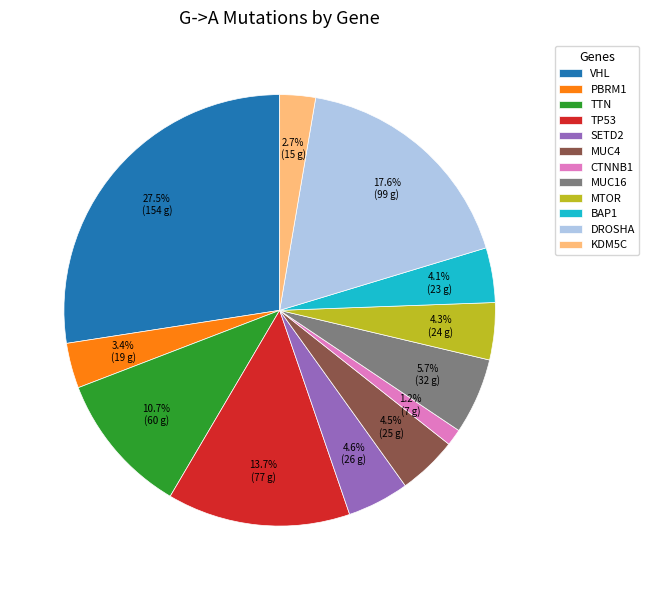

Is SETD2 the majority of the pie?

No